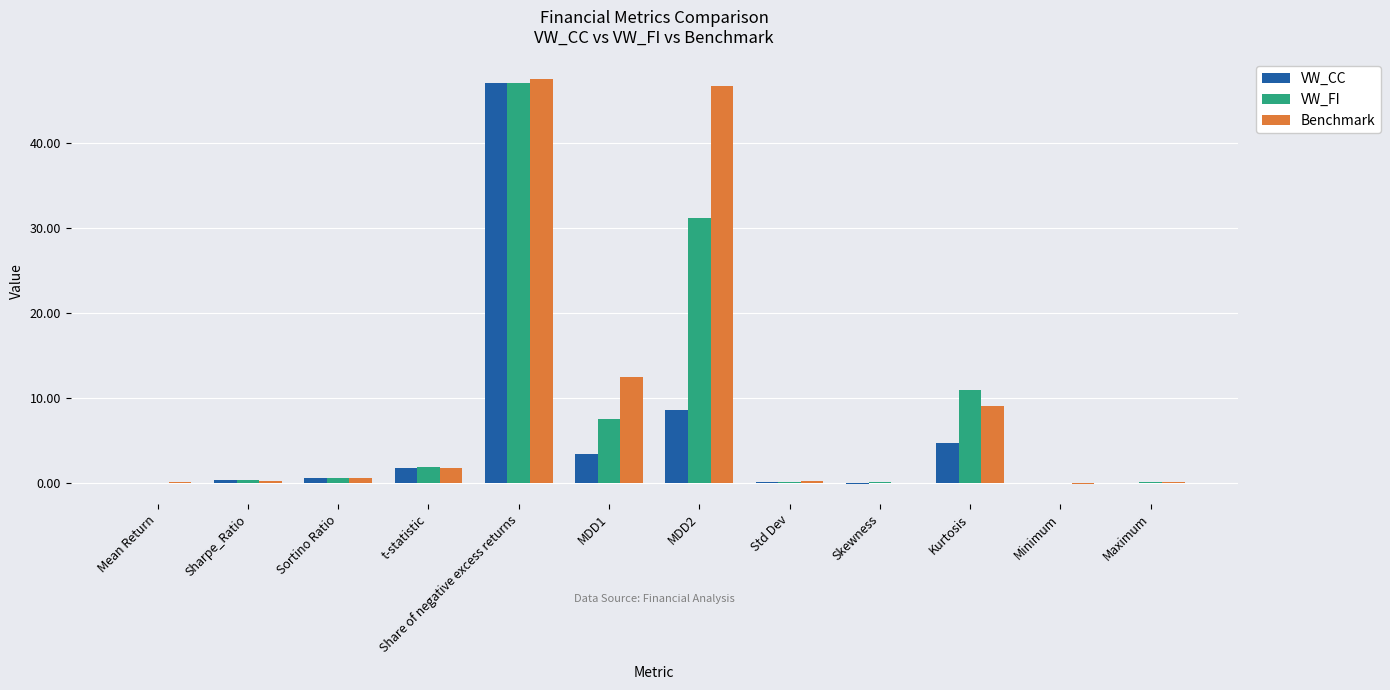

The value of VW_CC at MDD1 is 5.6. True or false?

False